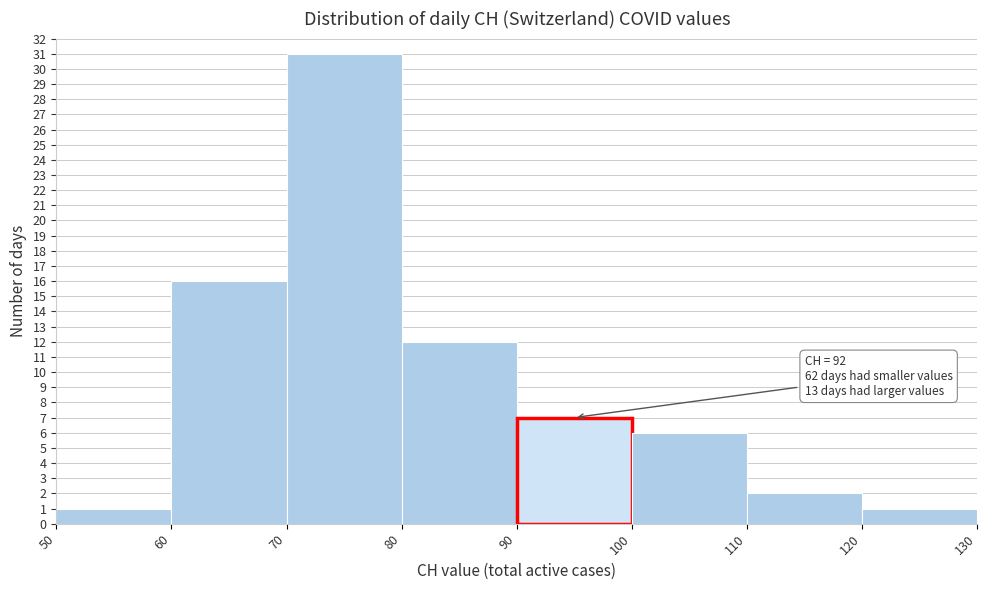

Which range on the x-axis has the tallest bar?

70 to 80